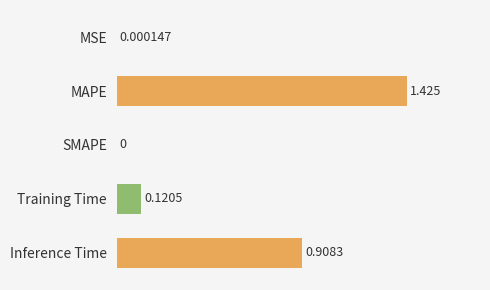

At which label is the value closest to 0?

SMAPE